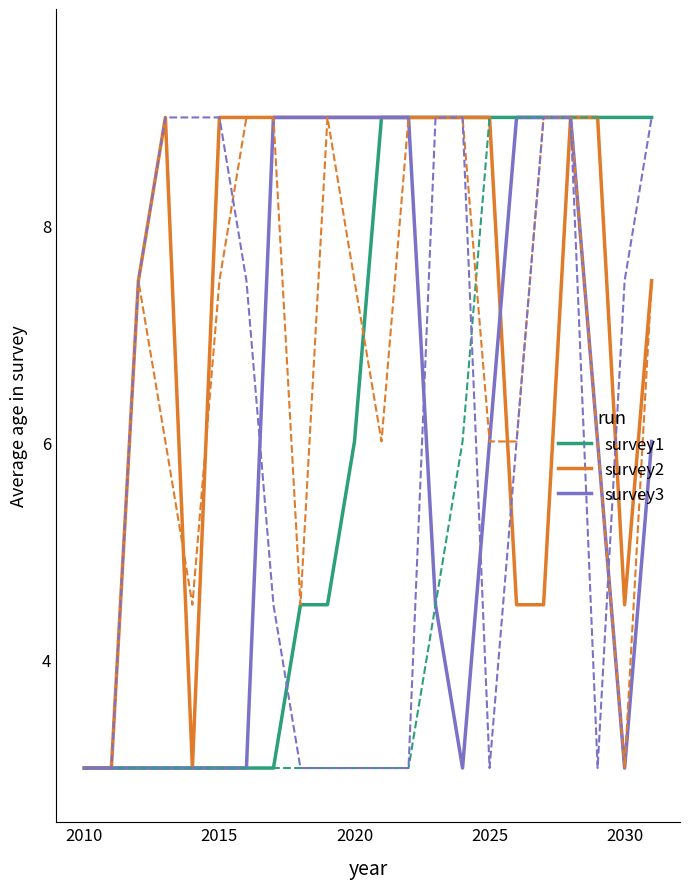

What is the smallest value displayed?

3.0